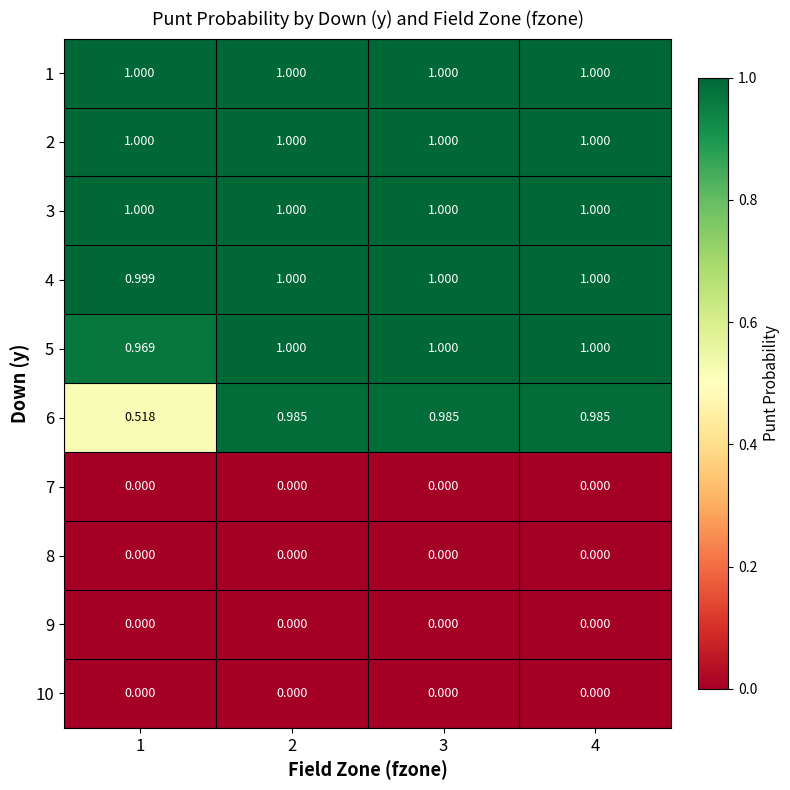

Is the value of 1 at 4 greater than the value of 10 at 3?

Yes